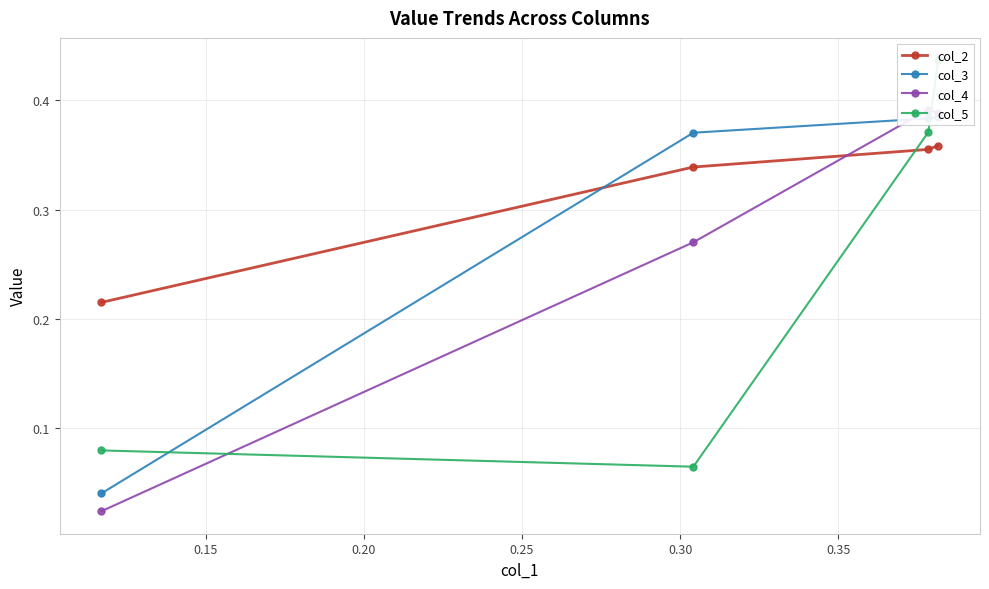

Count the col_2 values in the range 0 to 1.

4